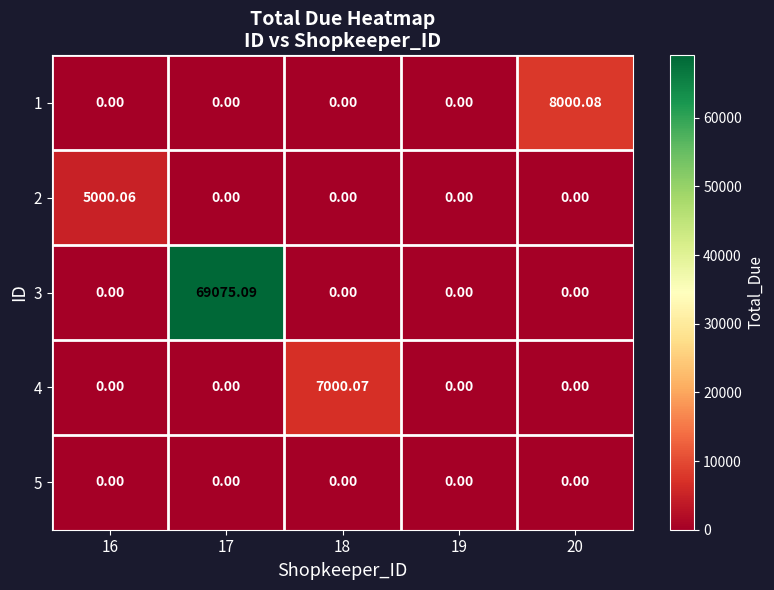

Reading left to right, extract all data points from this chart.

1: 16=0.0	17=0.0	18=0.0	19=0.0	20=8000.1
2: 16=5000.1	17=0.0	18=0.0	19=0.0	20=0.0
3: 16=0.0	17=69075.1	18=0.0	19=0.0	20=0.0
4: 16=0.0	17=0.0	18=7000.1	19=0.0	20=0.0
5: 16=0.0	17=0.0	18=0.0	19=0.0	20=0.0